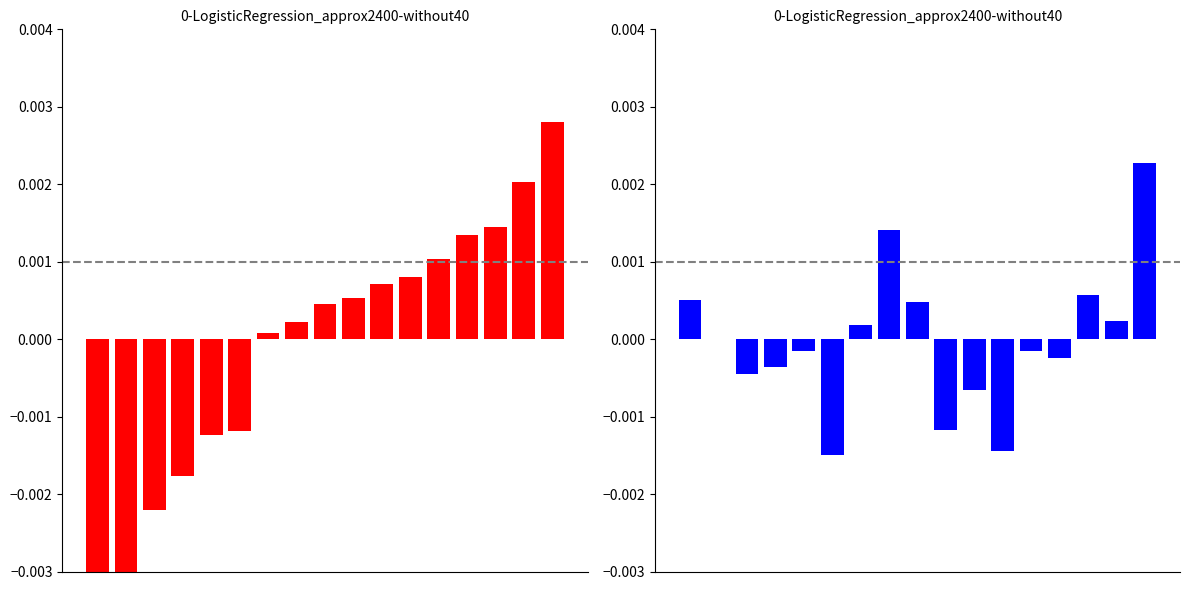

True or false: 量比 has a value of 0.0 at 8.

False